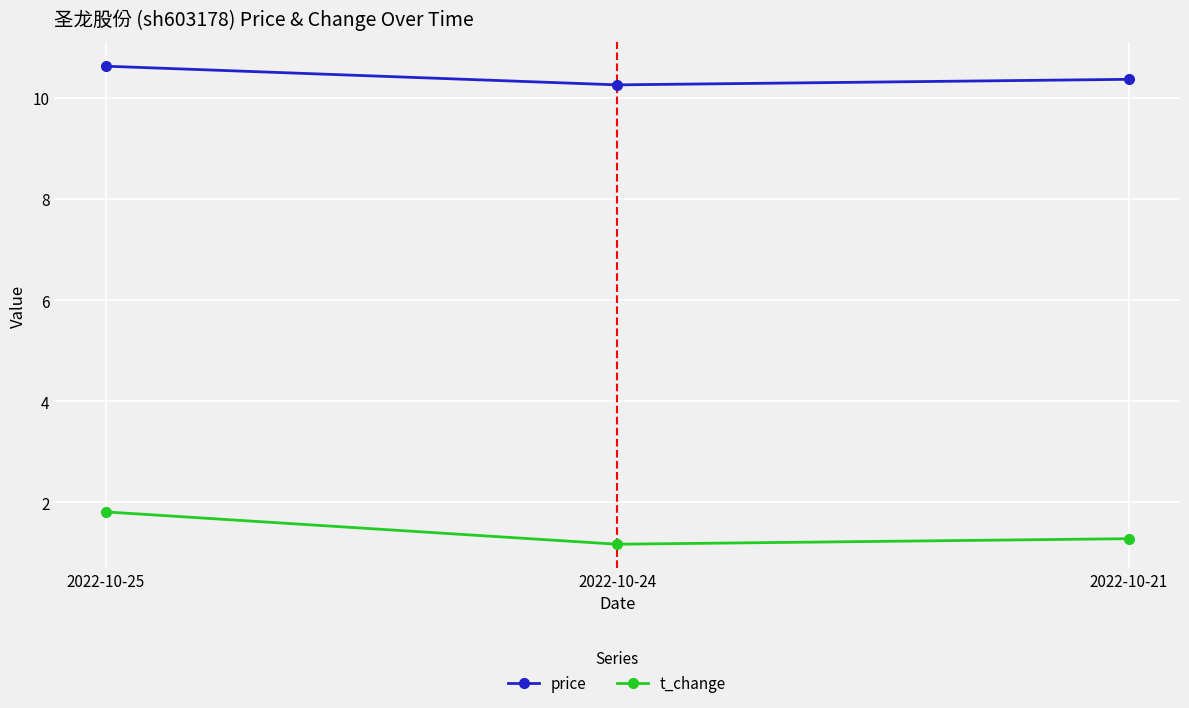

Is the value of t_change at 2022-10-24 greater than the value of price at 2022-10-21?

No